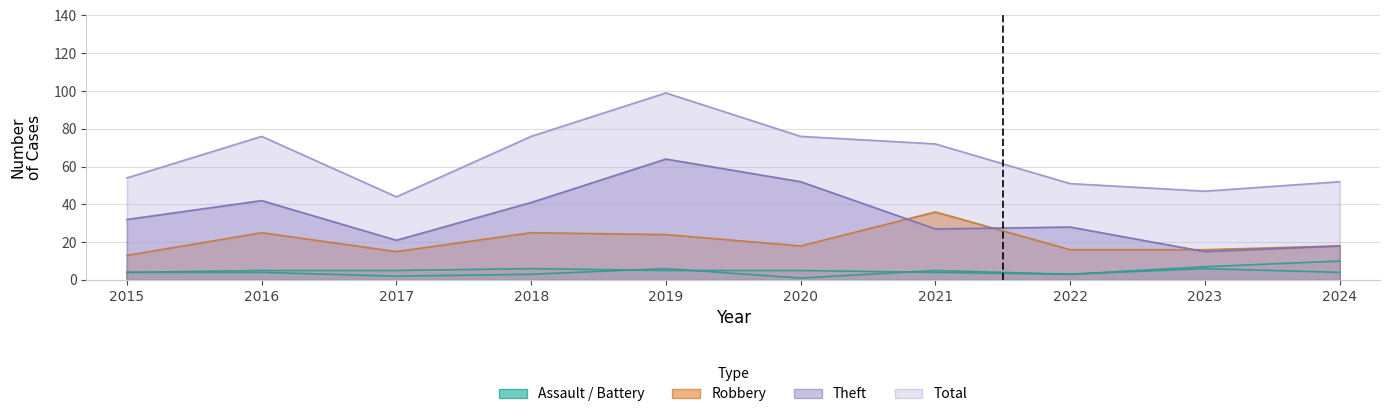

True or false: Total has more than 1 interior local peaks.

True